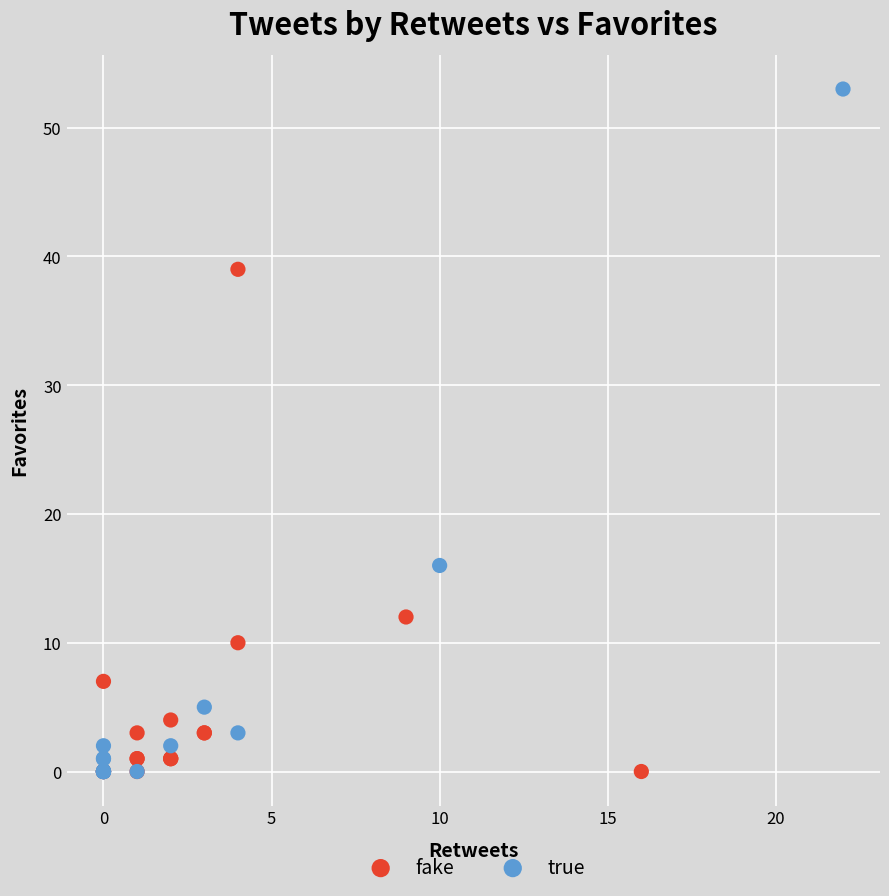

Which series has the widest spread of Y values?

true